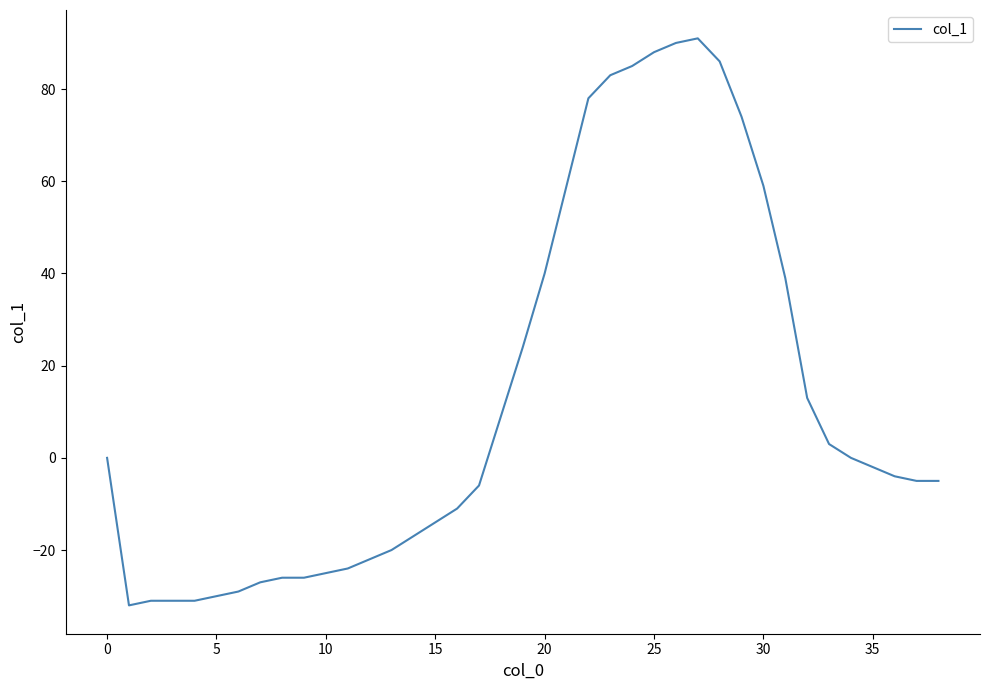

What is the minimum value shown in the chart?

-32